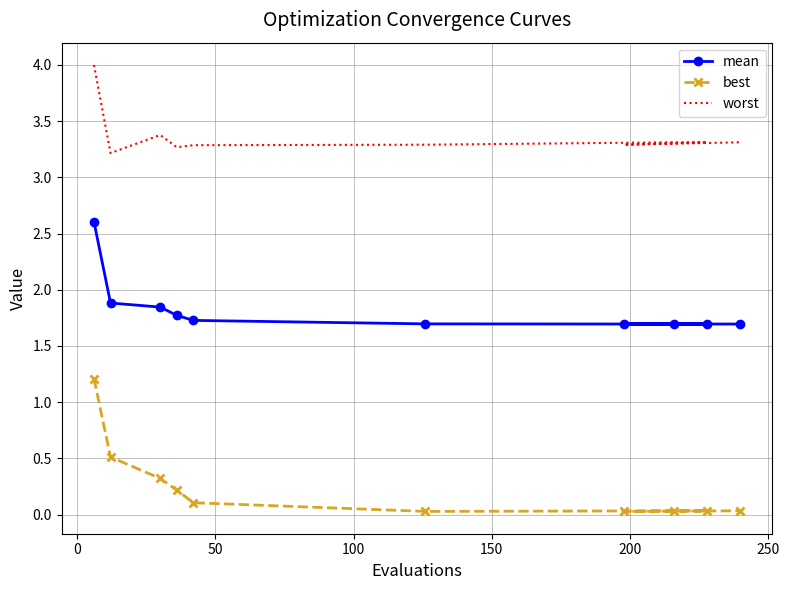

How many lines are shown in the chart?

3